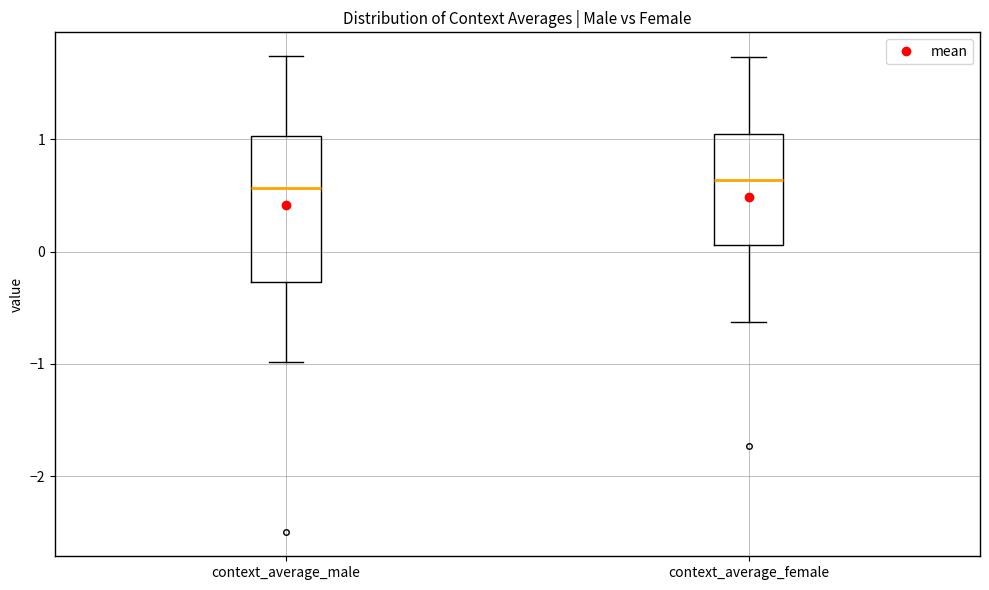

Which box is the tallest, from its lower edge to its upper edge?

context_average_male